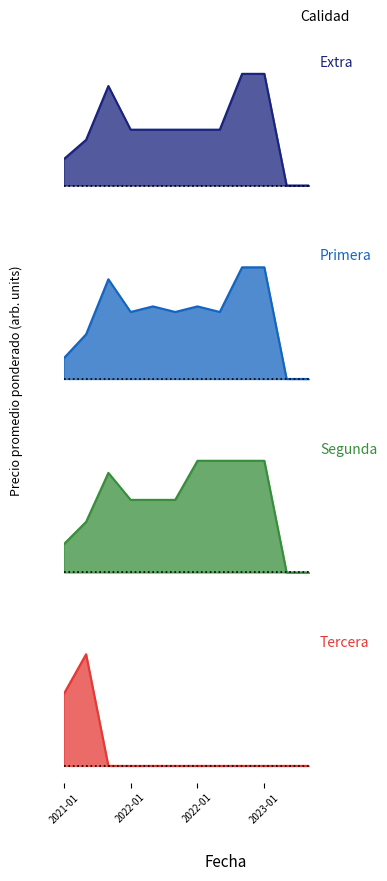

What is the greatest value displayed?

1.0